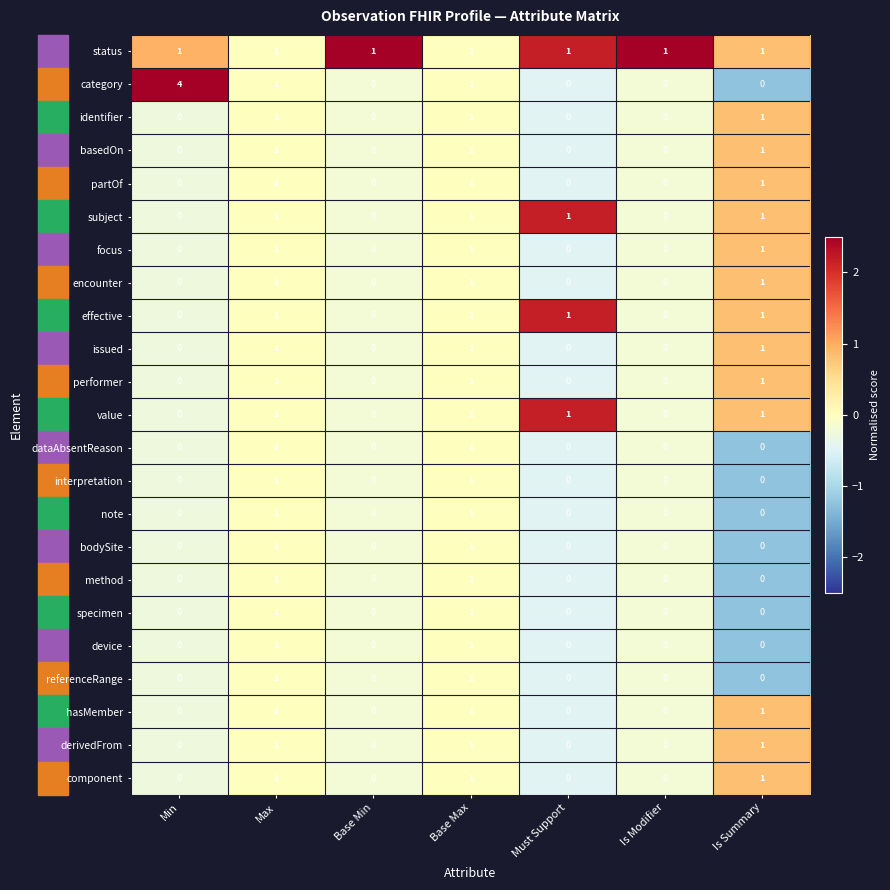

How many effective values are between 0 and 1?

7